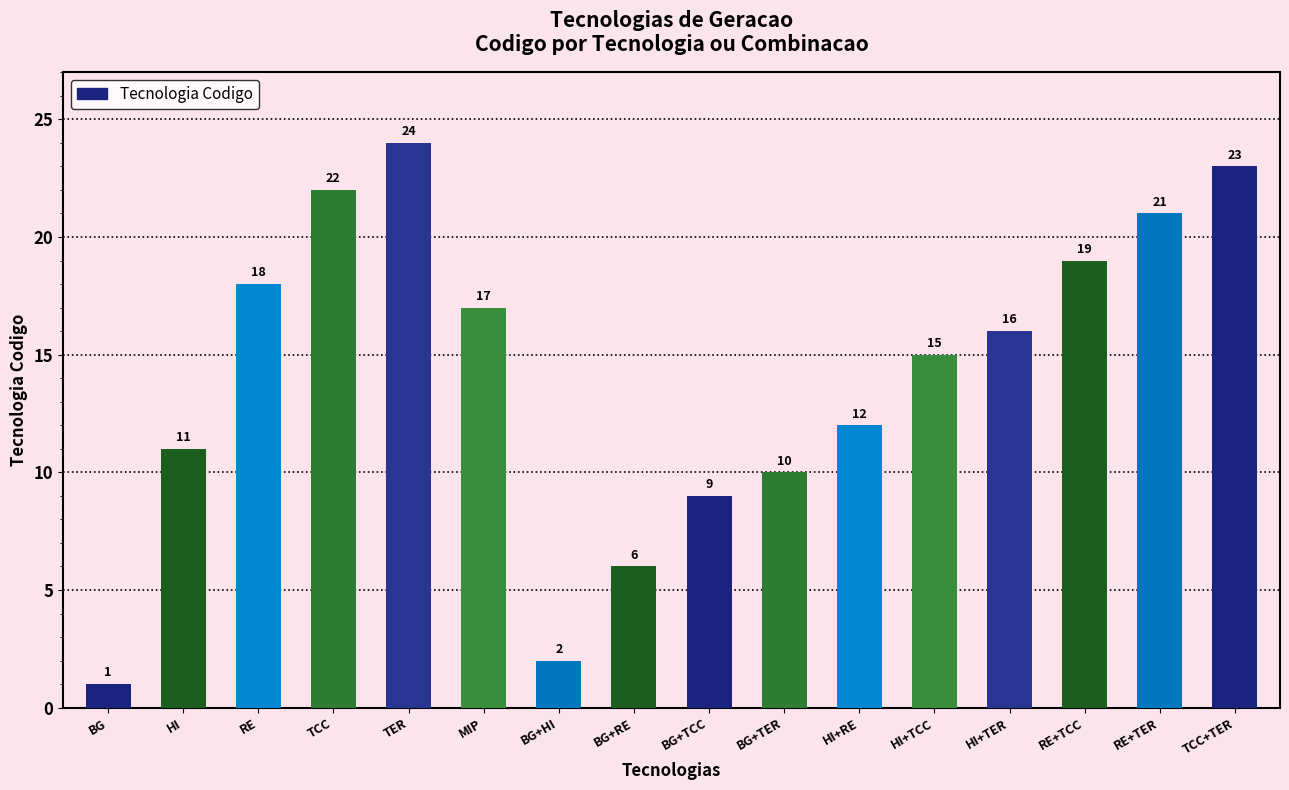

What is the approximate value at HI+TER?

16